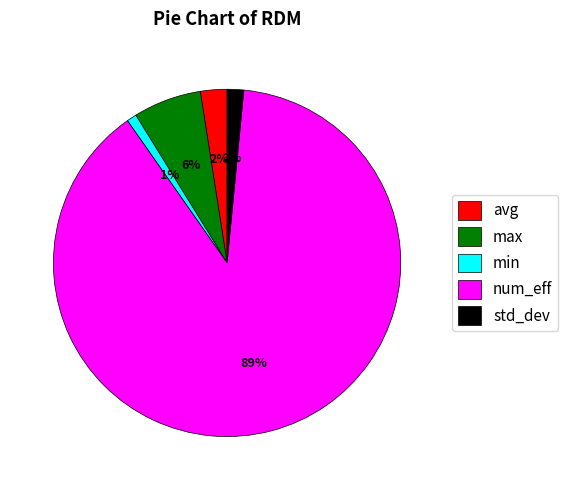

True or false: max accounts for 13% of the total.

False